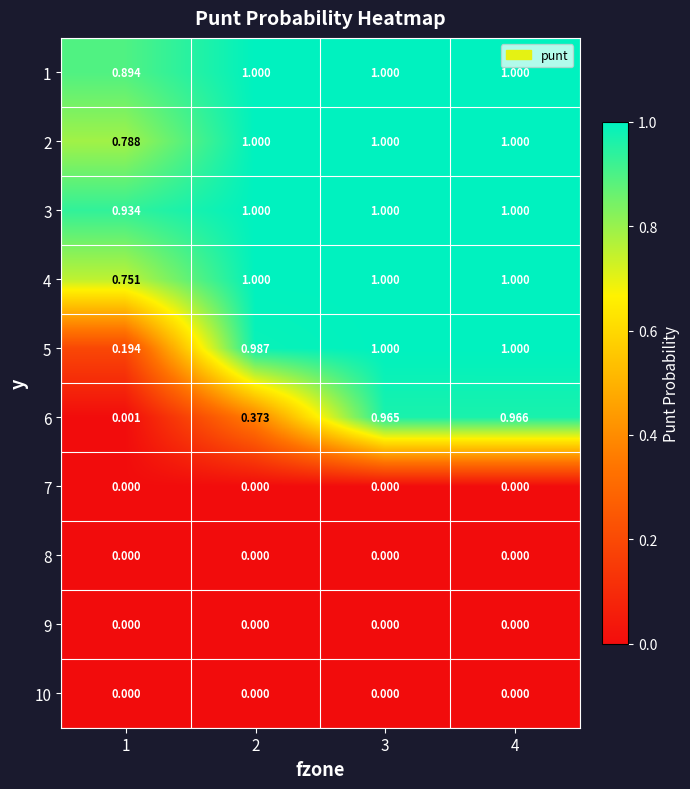

Is the value of 8 at 4 greater than the value of 4 at 1?

No